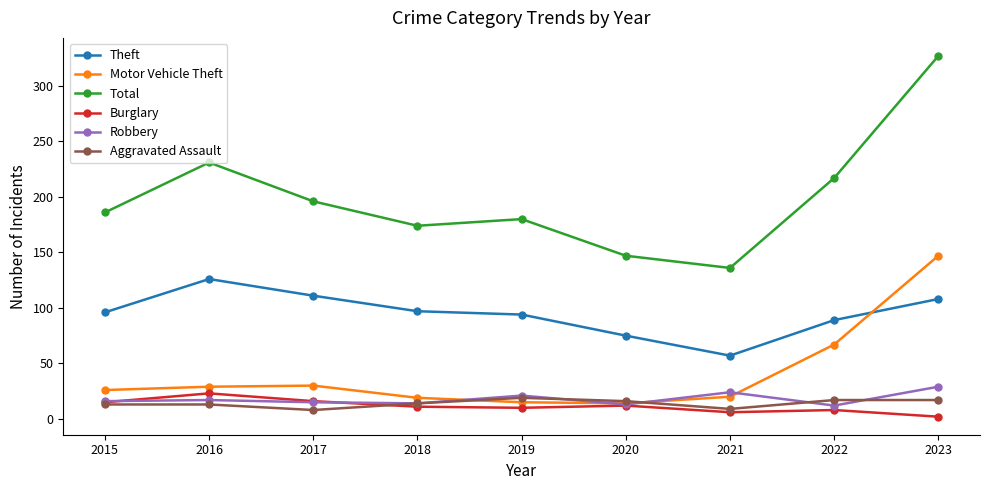

Is the value of Burglary at 2016 greater than the value of Aggravated Assault at 2020?

Yes